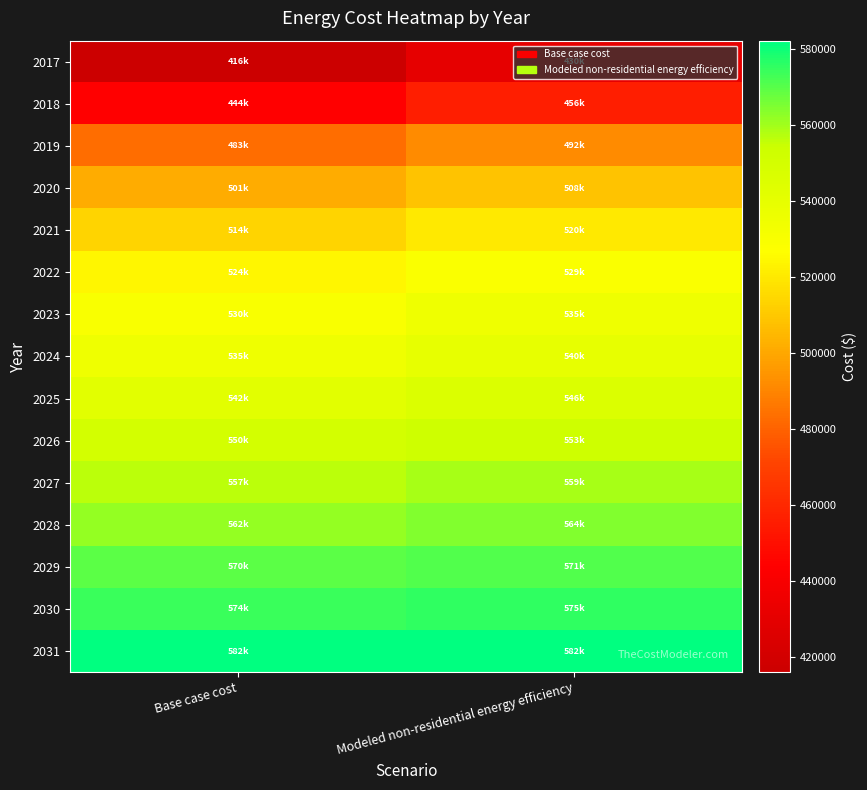

Reading left to right, transcribe all the data shown in this chart.

2017: Base case cost=415988.0	Modeled non-residential energy efficiency=430496.4
2018: Base case cost=444122.4	Modeled non-residential energy efficiency=456260.3
2019: Base case cost=482902.2	Modeled non-residential energy efficiency=491772.7
2020: Base case cost=501151.5	Modeled non-residential energy efficiency=508484.4
2021: Base case cost=514078.1	Modeled non-residential energy efficiency=520321.9
2022: Base case cost=523963.1	Modeled non-residential energy efficiency=529374.1
2023: Base case cost=530046.2	Modeled non-residential energy efficiency=534944.7
2024: Base case cost=535368.9	Modeled non-residential energy efficiency=539818.9
2025: Base case cost=542212.4	Modeled non-residential energy efficiency=546085.8
2026: Base case cost=549816.3	Modeled non-residential energy efficiency=553049.0
2027: Base case cost=556659.8	Modeled non-residential energy efficiency=559315.9
2028: Base case cost=561982.5	Modeled non-residential energy efficiency=564190.2
2029: Base case cost=569586.4	Modeled non-residential energy efficiency=571153.4
2030: Base case cost=574148.7	Modeled non-residential energy efficiency=575331.3
2031: Base case cost=581752.6	Modeled non-residential energy efficiency=582294.5